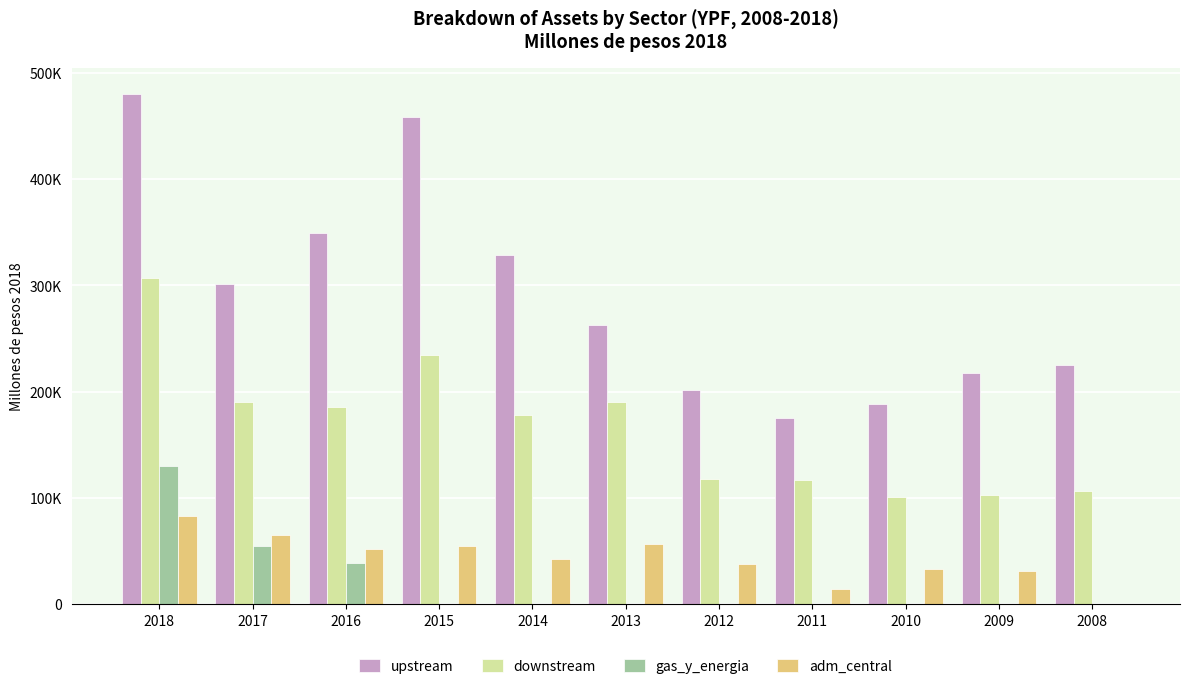

What are all the series names shown in the legend?

upstream, downstream, gas_y_energia, adm_central